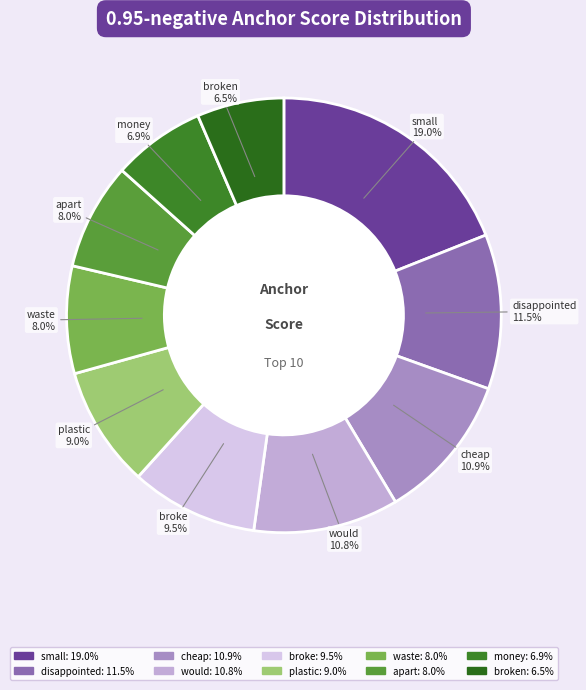

To the nearest percent, what is the average slice percentage?

10%